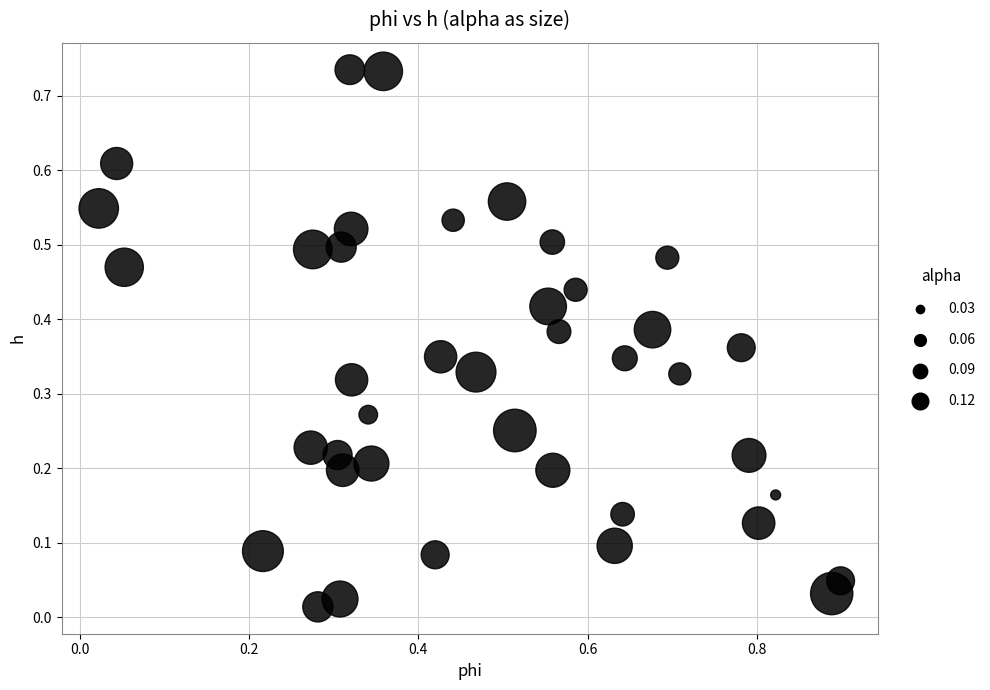

What is the range of X values (max minus min)?

0.9